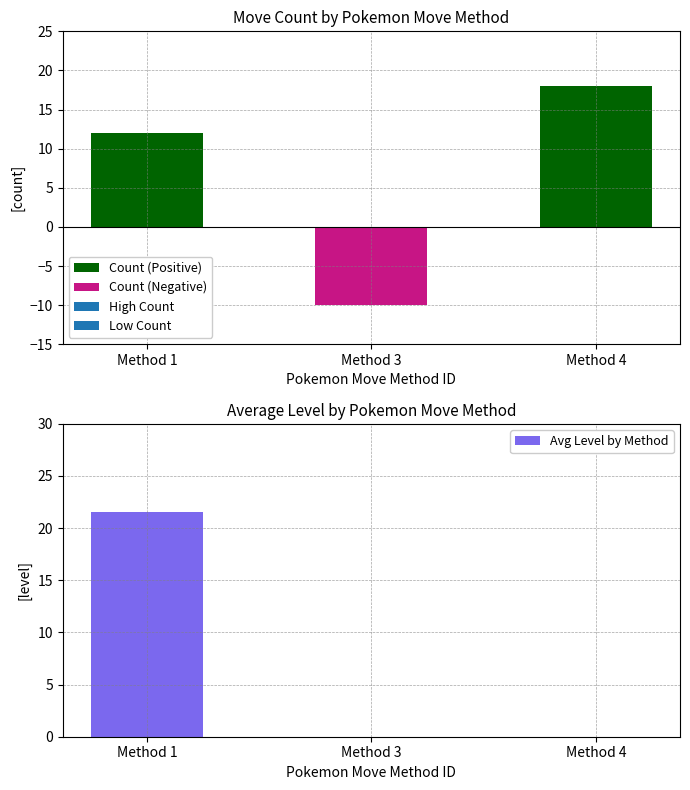

Is it true that Avg Level by Method equals -7.9 at Method 4?

False